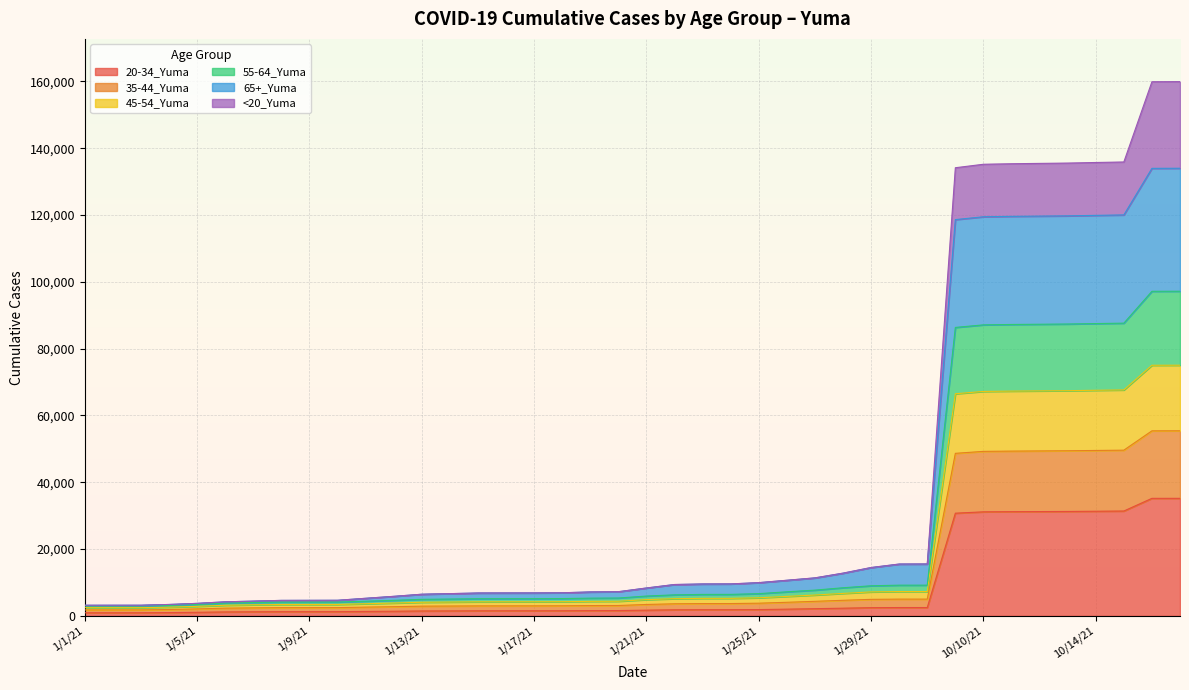

At which label is 20-34_Yuma closest to 18061?

10/1/21